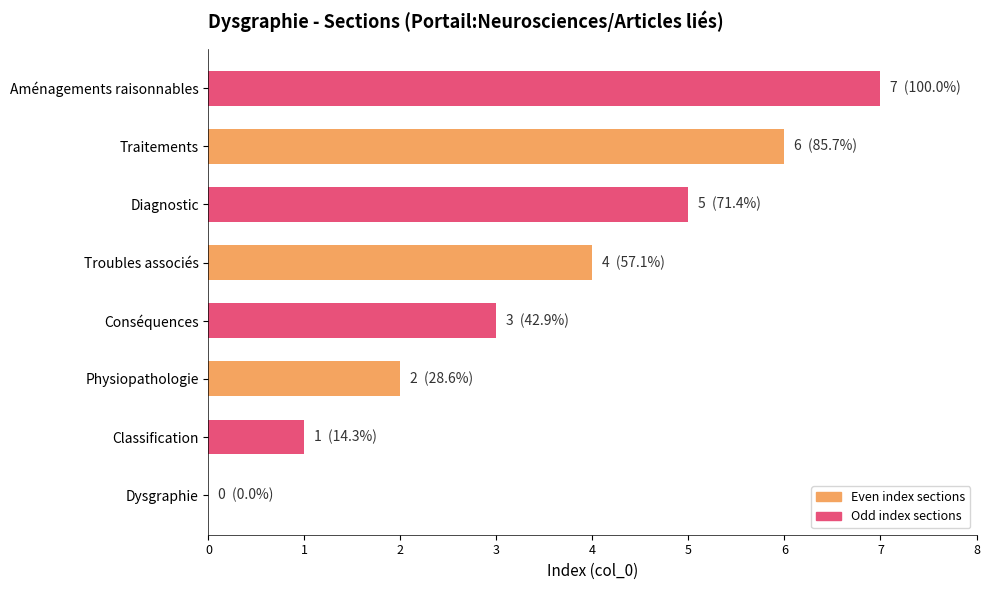

What is the change in value from Classification to Physiopathologie?

+1